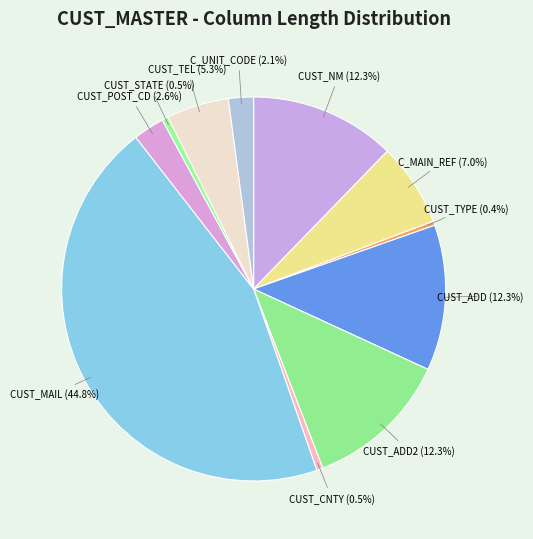

Is there a majority slice in this chart?

No